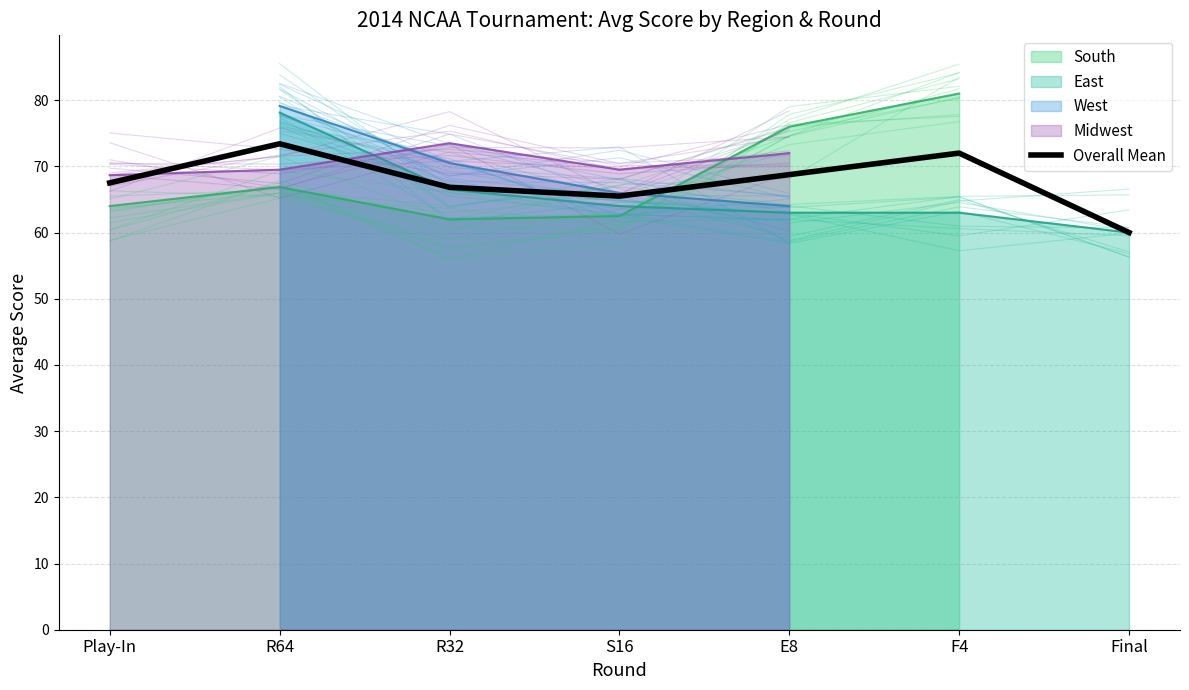

Read the value at S16.

65.5